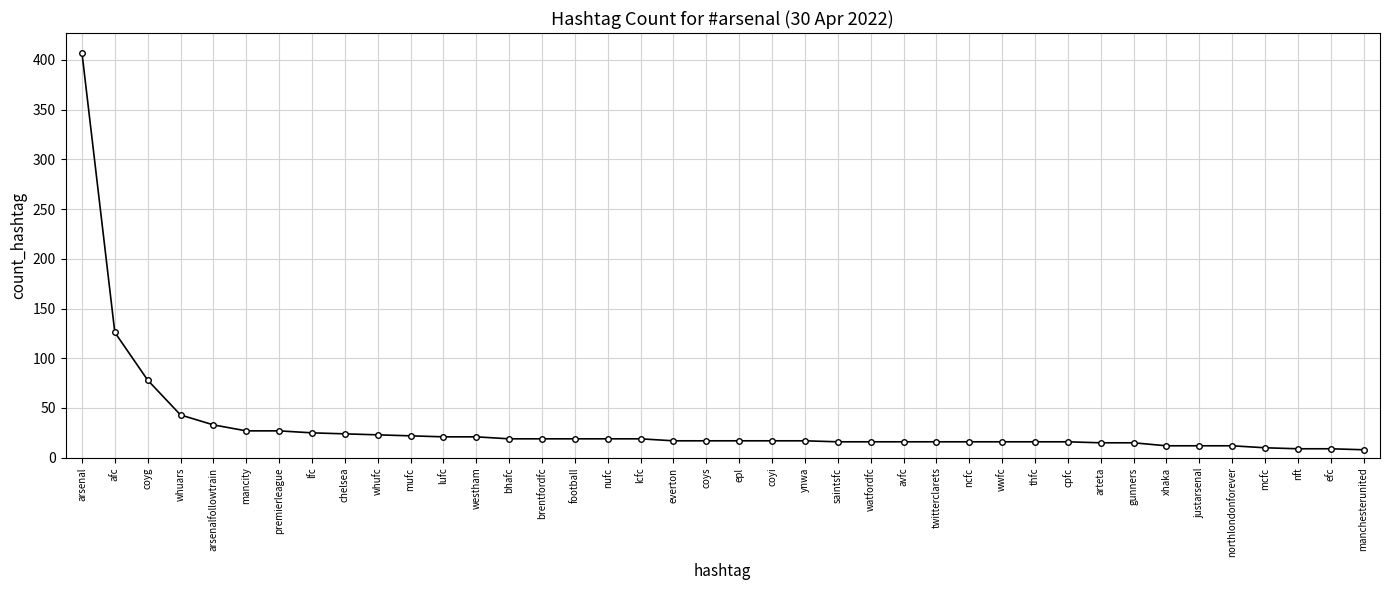

What is the sum of the values at epl and whufc?

40